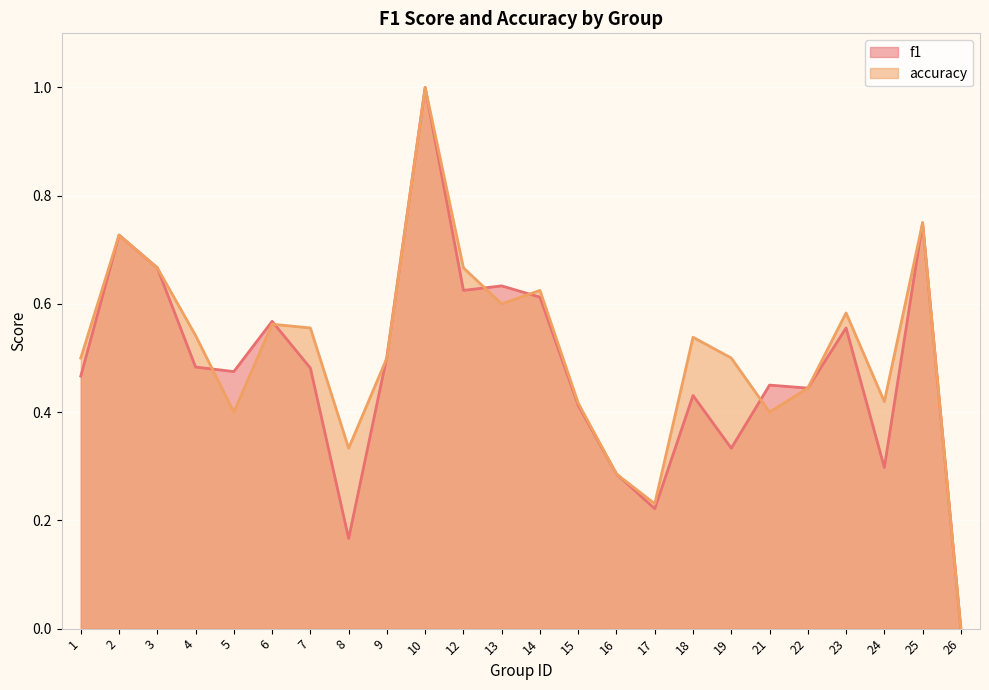

At which category does the chart reach its minimum across all series?

26